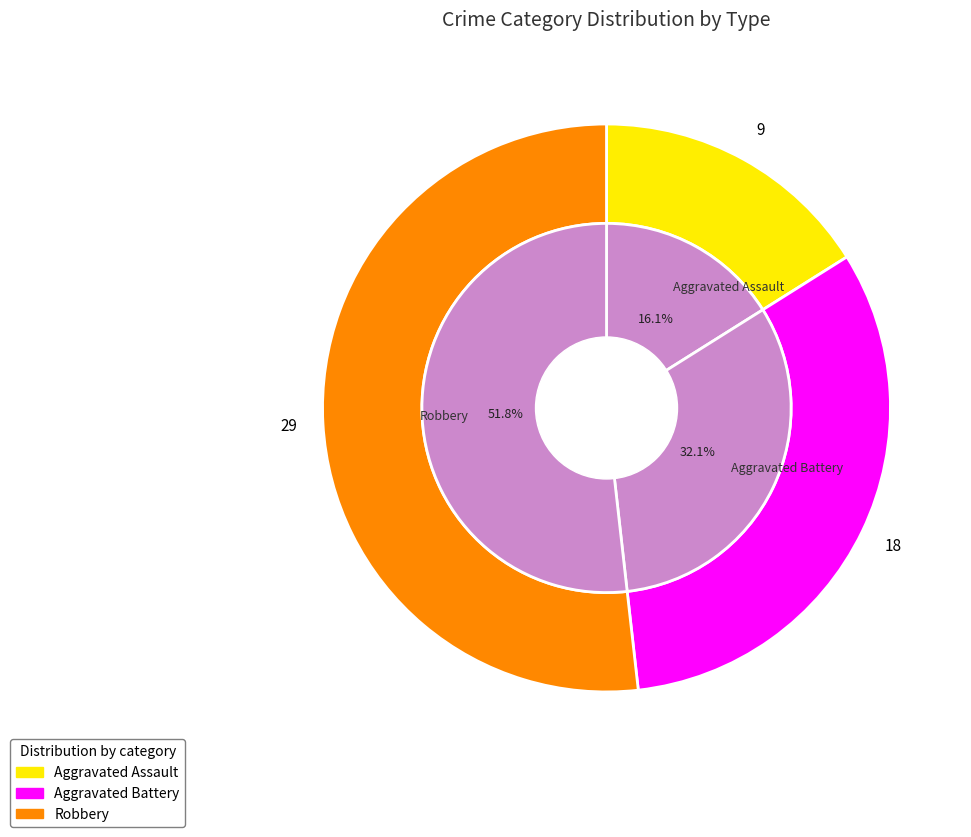

Does Aggravated Battery account for over 50% of the chart?

No